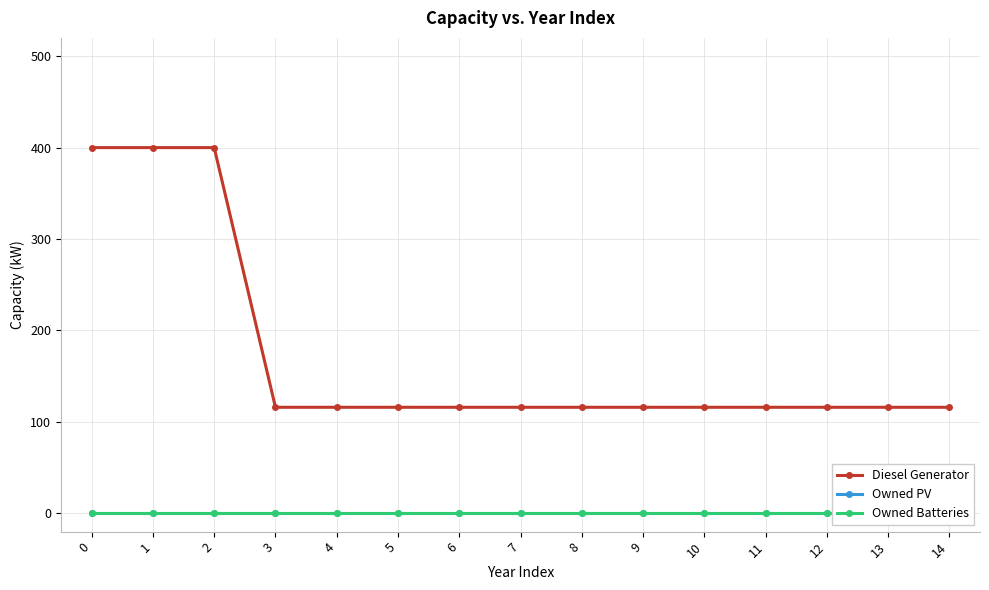

True or false: Diesel Generator and Owned PV intersect in this chart.

False